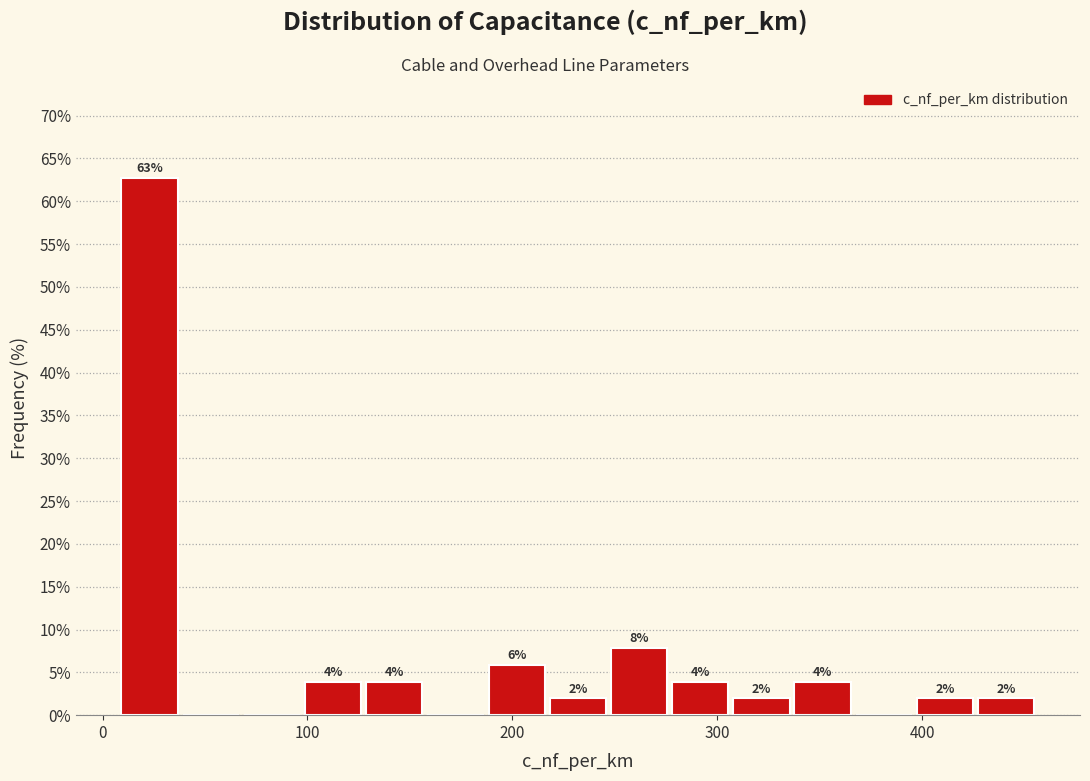

Read against the x-axis, roughly where is the centre of the tallest bar?

20